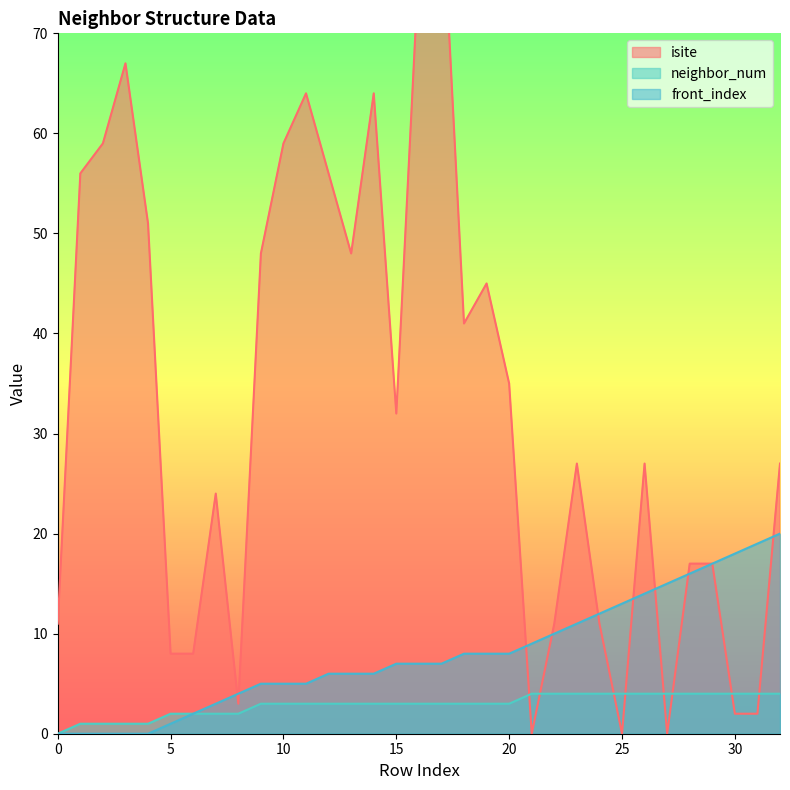

True or false: front_index has a value of 2 at 21.

False